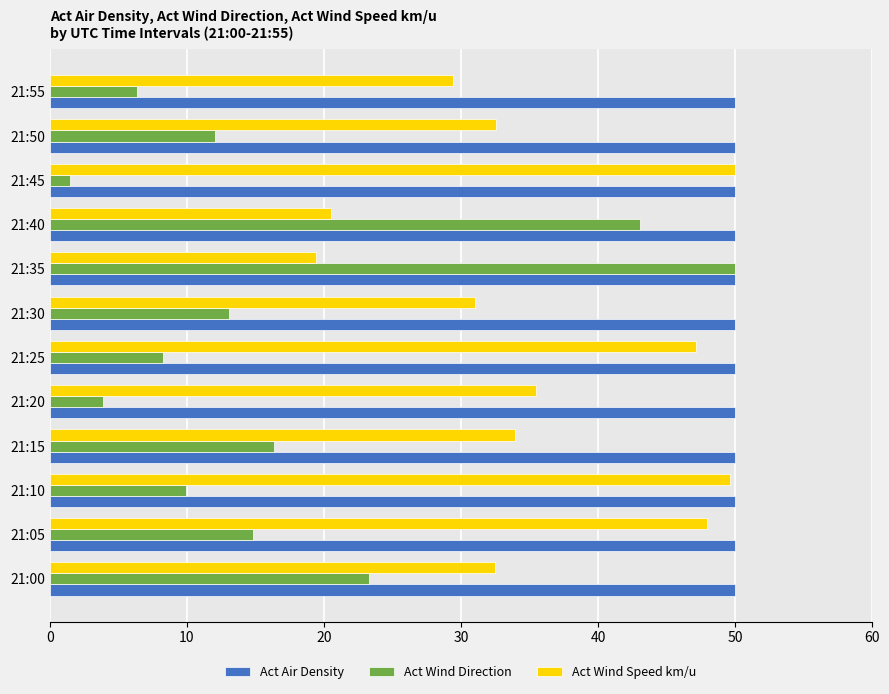

Is the value of Act Wind Direction at 21:30 greater than the value of Act Wind Speed km/u at 21:40?

No